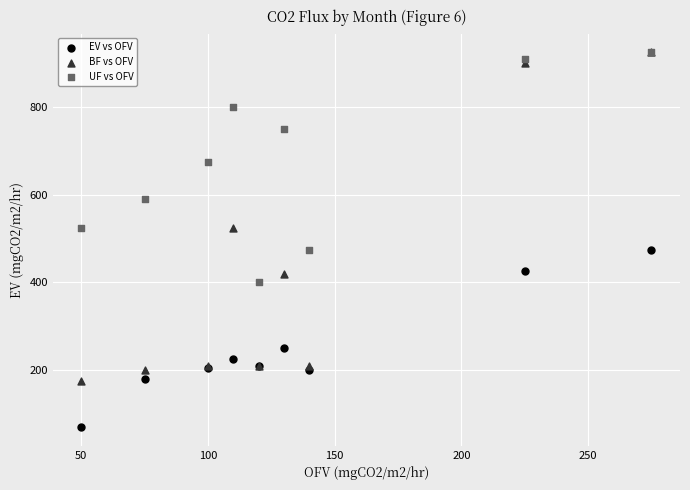

In the UF vs OFV series, what Y value is closest to 662?

675